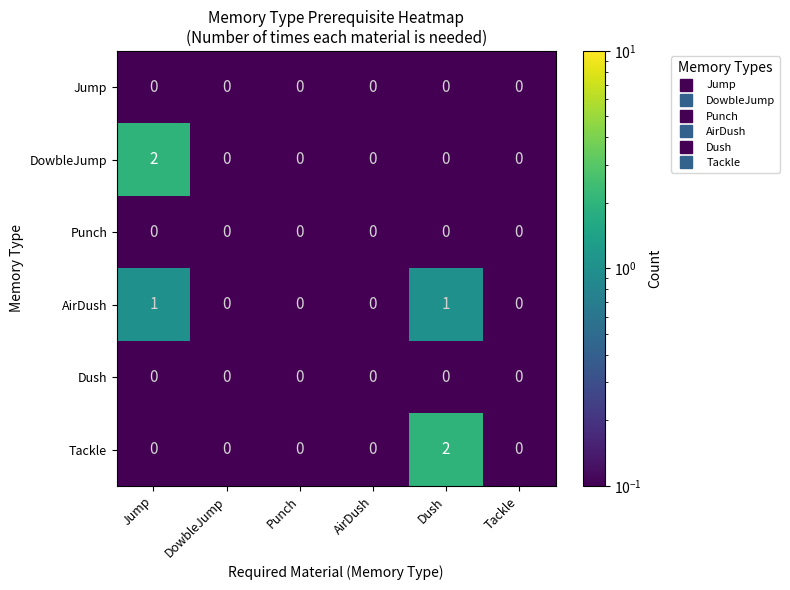

Is it true that Jump equals 0 at Dush?

True